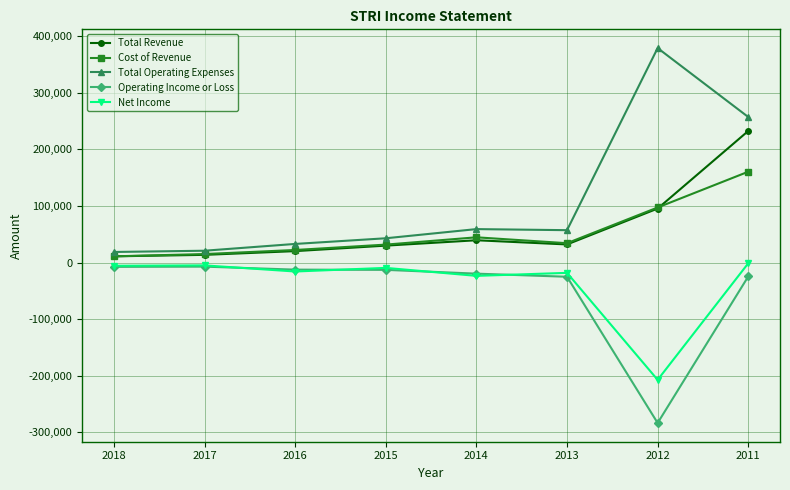

Is the value of Net Income at 2017 greater than the value of Operating Income or Loss at 2015?

Yes